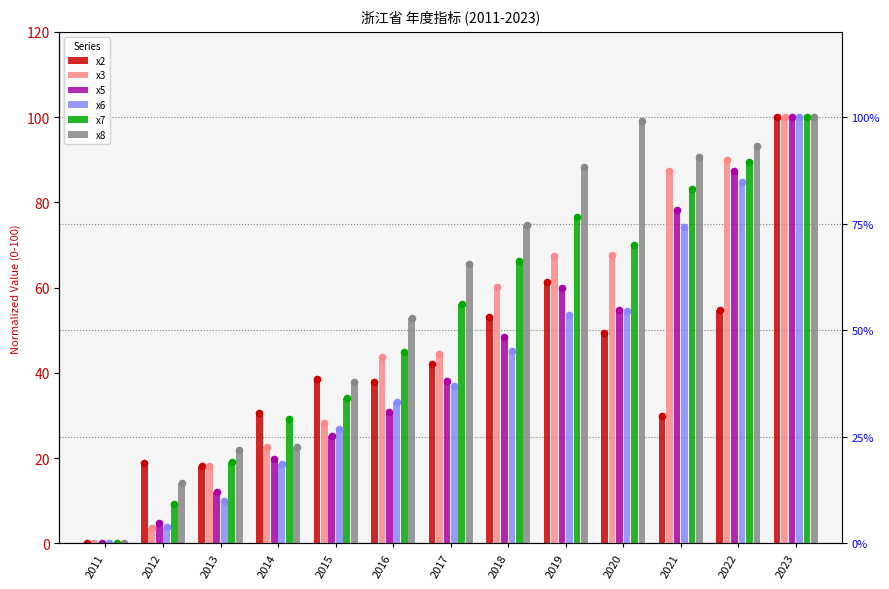

What are all the series names shown in the legend?

x2, x3, x5, x6, x7, x8